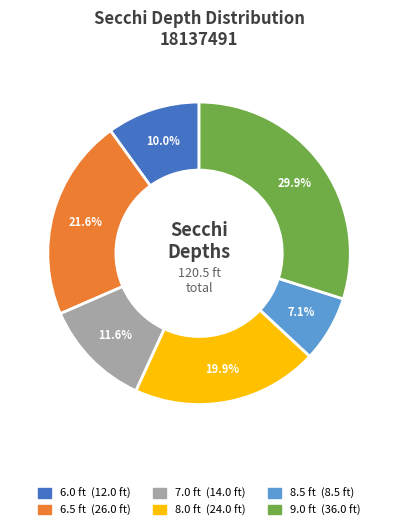

Is there a majority slice in this chart?

No